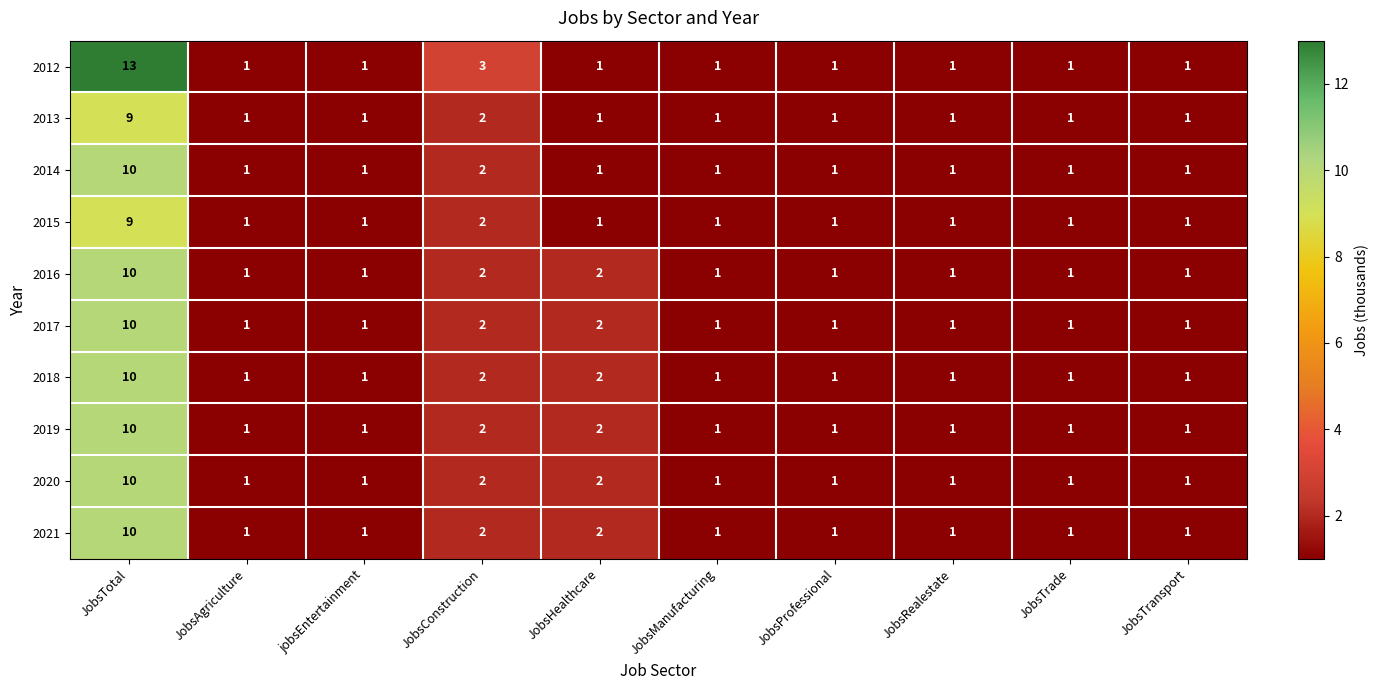

The value of 2016 at JobsManufacturing is 0. True or false?

False